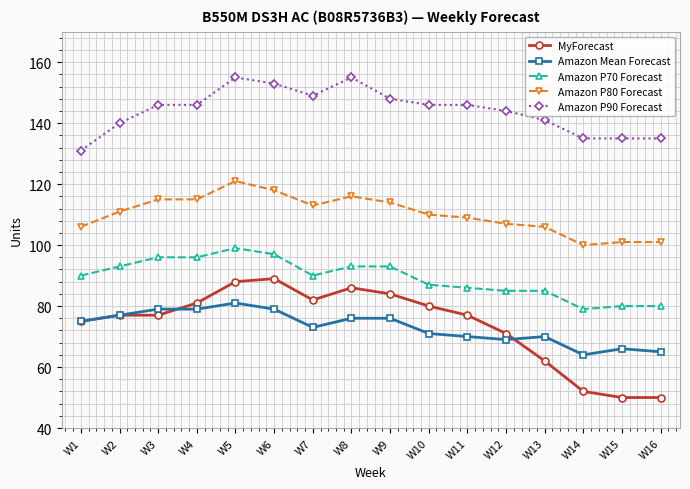

What are all the series names shown in the legend?

MyForecast, Amazon Mean Forecast, Amazon P70 Forecast, Amazon P80 Forecast, Amazon P90 Forecast